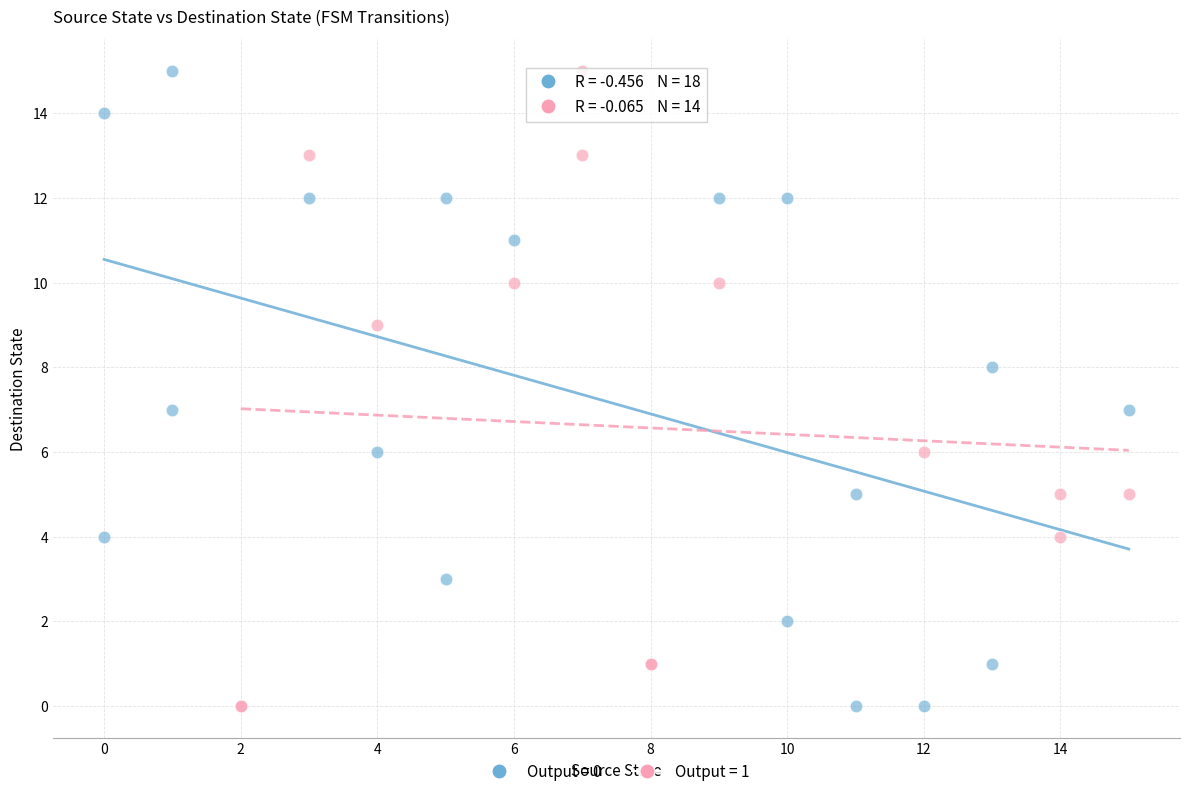

What are all the series names shown in the legend?

Output = 0, Output = 1